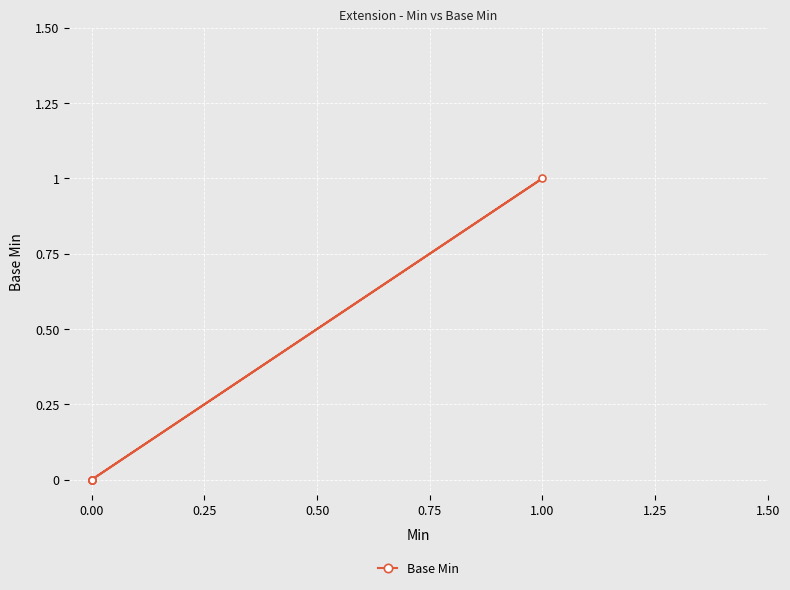

How many points are higher than both their immediate neighbors (excluding endpoints)?

1